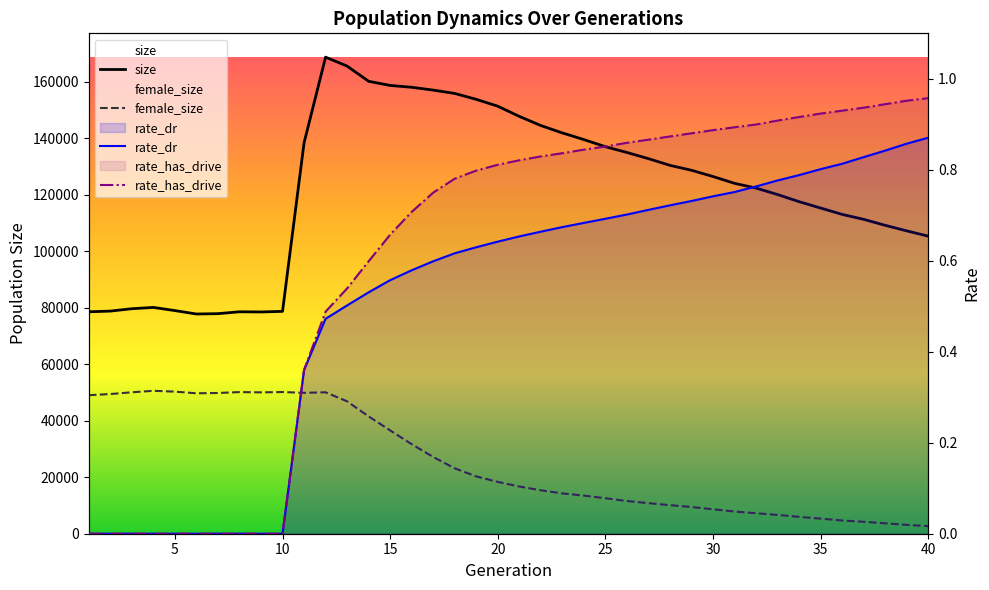

List the series in order of their peak value, highest first.

size, female_size, rate_has_drive, rate_dr